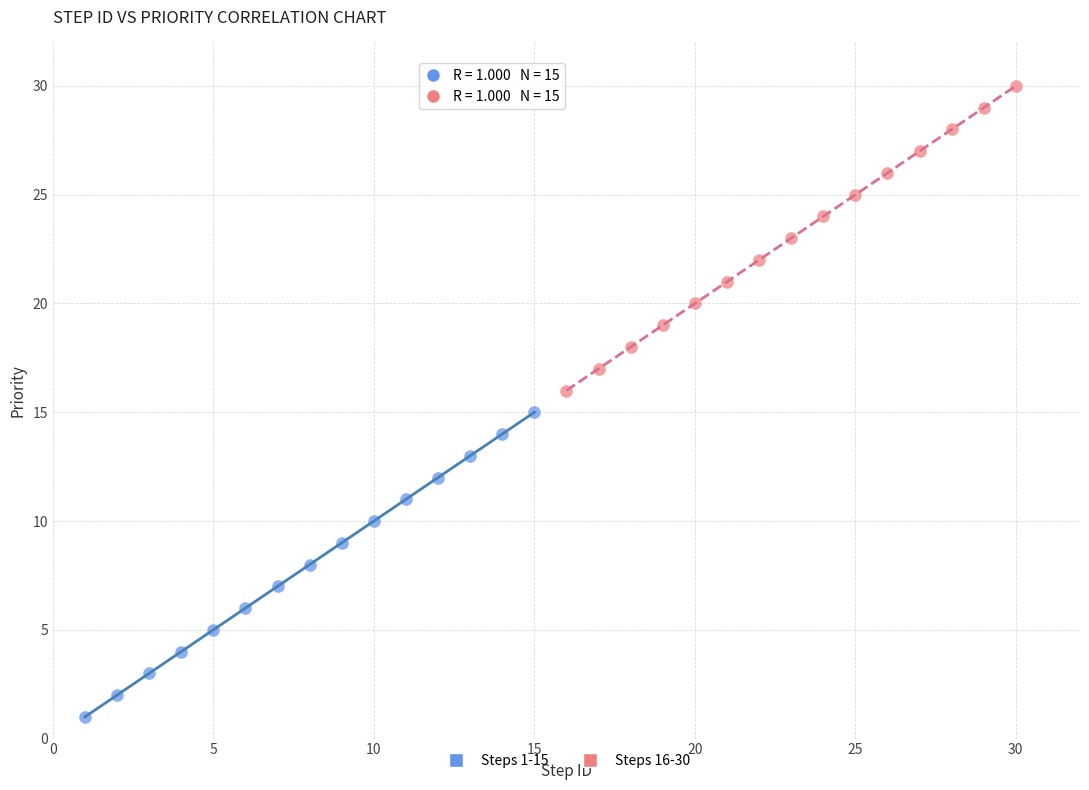

Which series contains the lowest Y value?

Steps 1-15